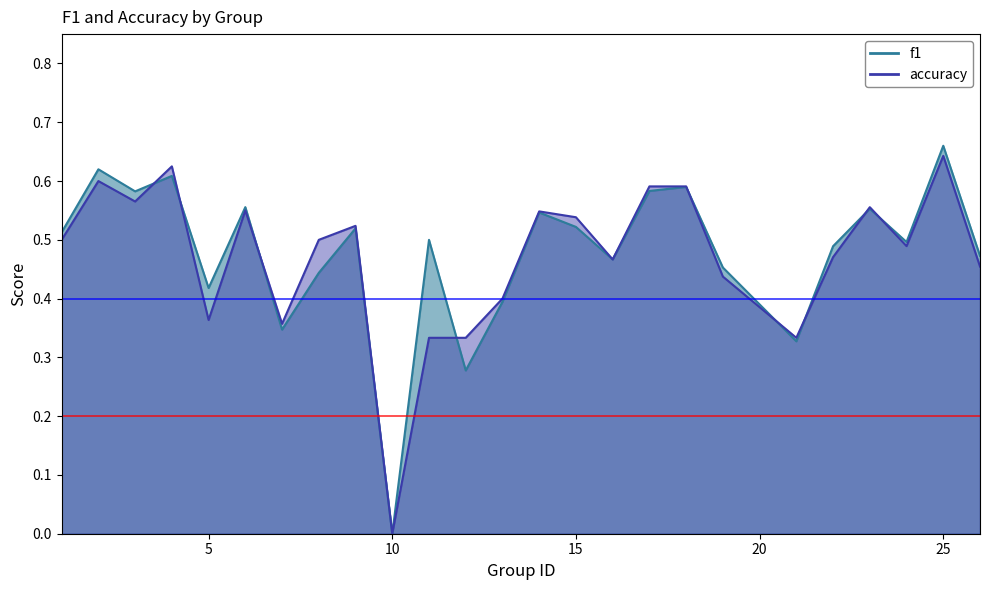

Between which two adjacent categories do f1 and accuracy first intersect?

3 and 4